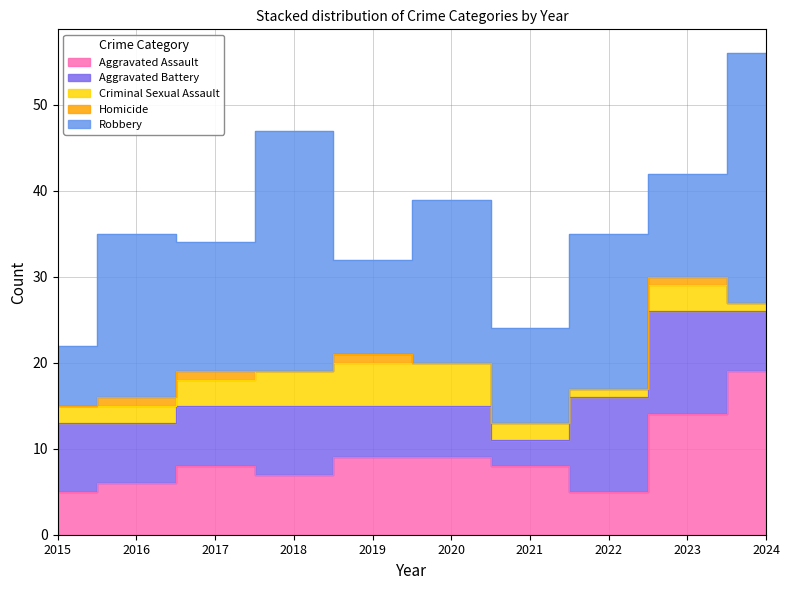

Reading left to right, extract all data points from this chart.

Aggravated Assault: 2015=5	2016=6	2017=8	2018=7	2019=9	2020=9	2021=8	2022=5	2023=14	2024=19
Aggravated Battery: 2015=8	2016=7	2017=7	2018=8	2019=6	2020=6	2021=3	2022=11	2023=12	2024=7
Criminal Sexual Assault: 2015=2	2016=2	2017=3	2018=4	2019=5	2020=5	2021=2	2022=1	2023=3	2024=1
Homicide: 2015=0	2016=1	2017=1	2018=0	2019=1	2020=0	2021=0	2022=0	2023=1	2024=0
Robbery: 2015=7	2016=19	2017=15	2018=28	2019=11	2020=19	2021=11	2022=18	2023=12	2024=29